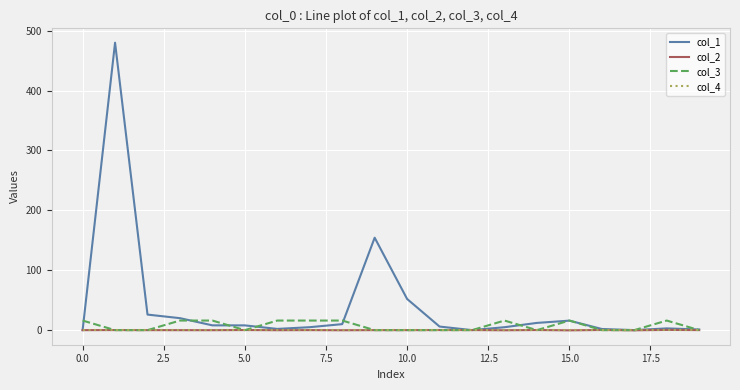

Count the col_3 values in the range 0 to 16.

20